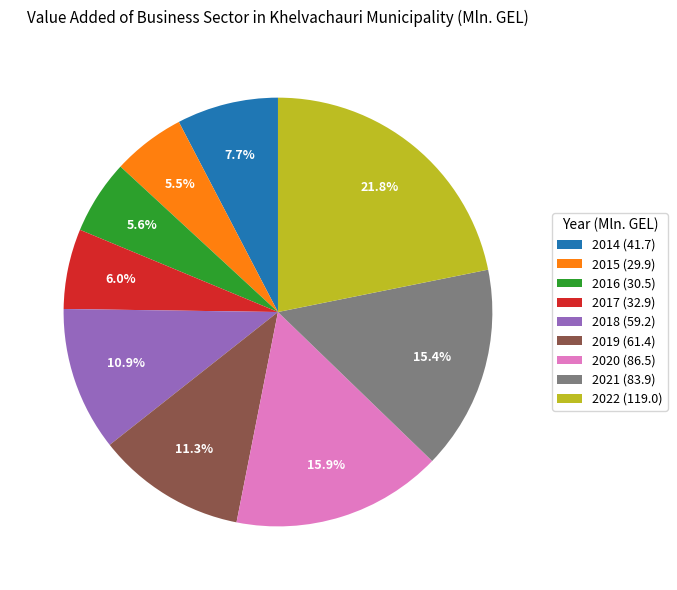

Which category has the biggest portion of the pie?

2022